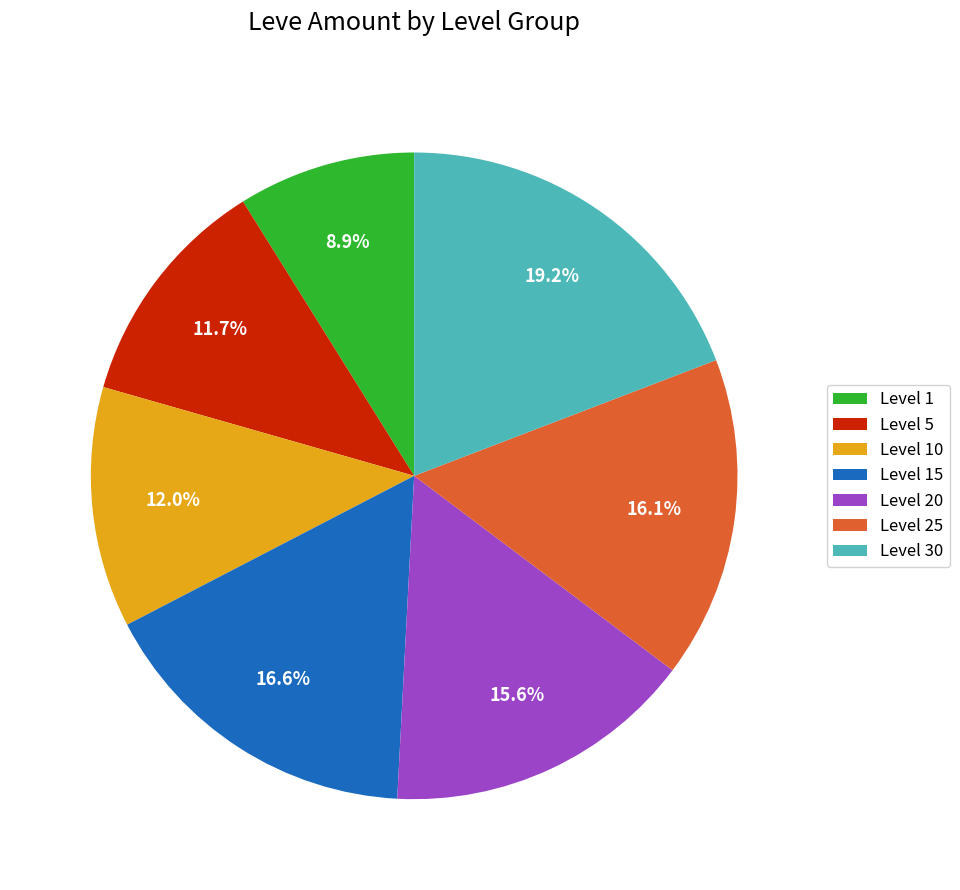

What is the largest slice in the pie chart?

Level 30